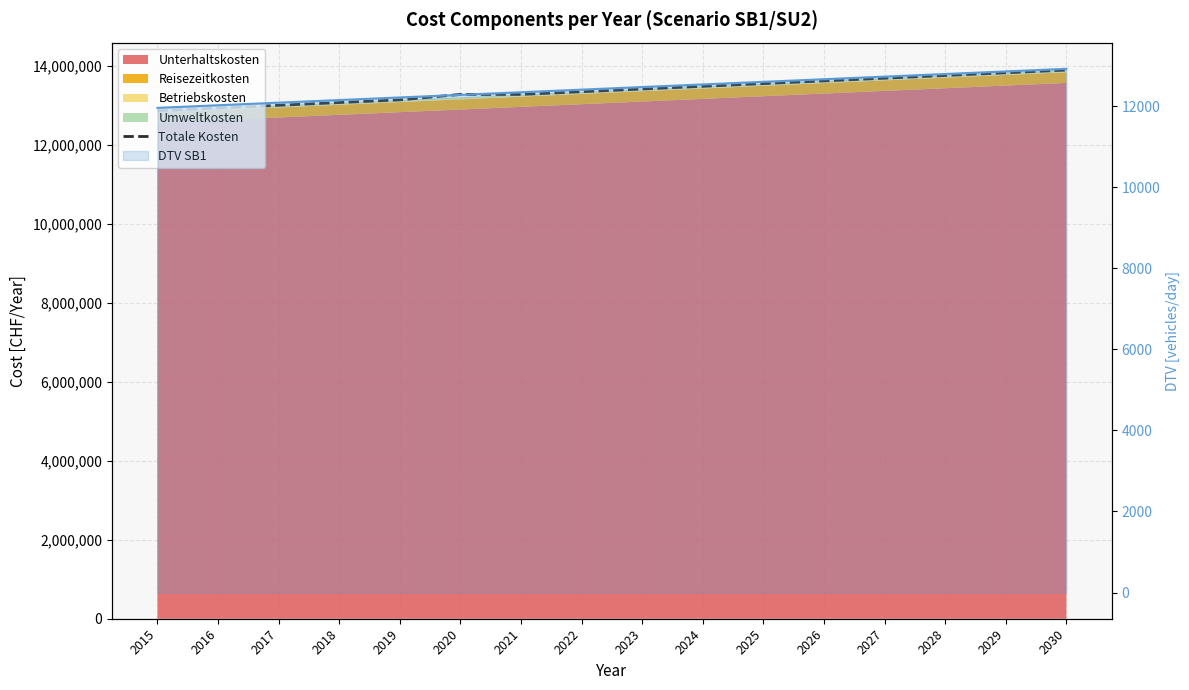

True or false: Totale Kosten and DTV SB1 intersect in this chart.

False